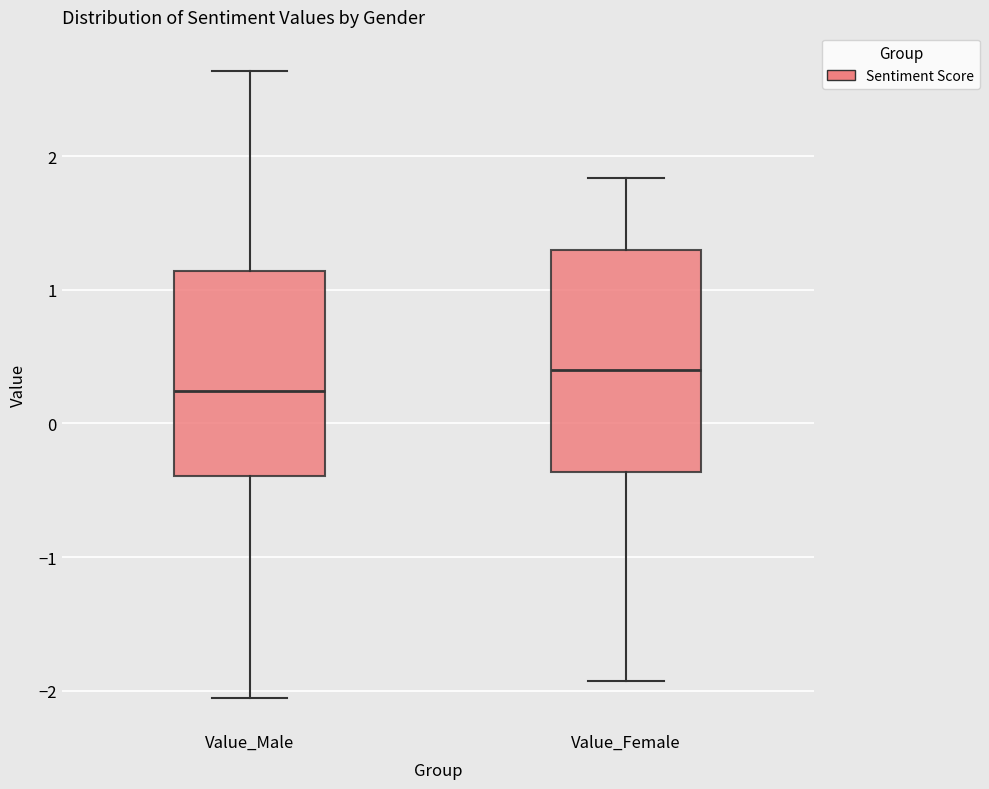

Which box has the highest median line?

Value_Female